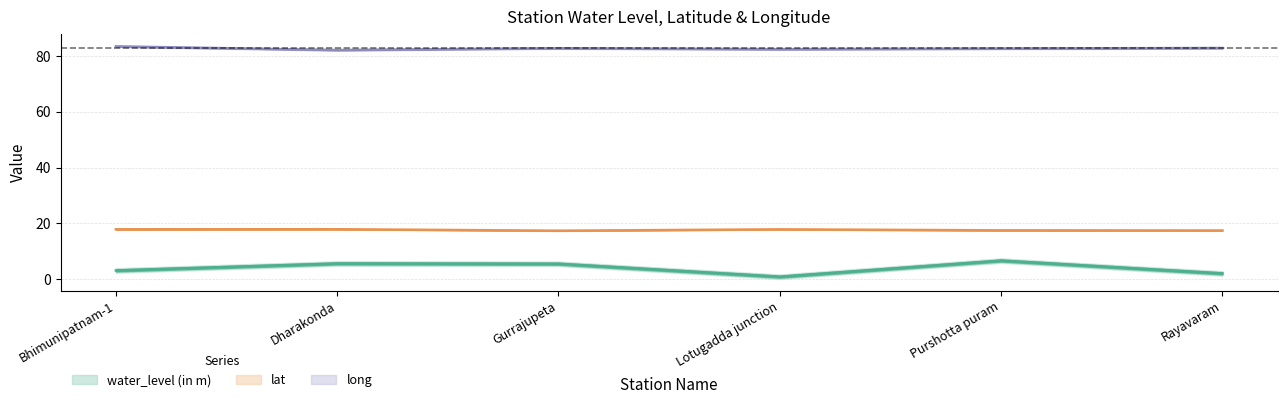

The water_level (in m) series shows 5.5 at Gurrajupeta. True or false?

True